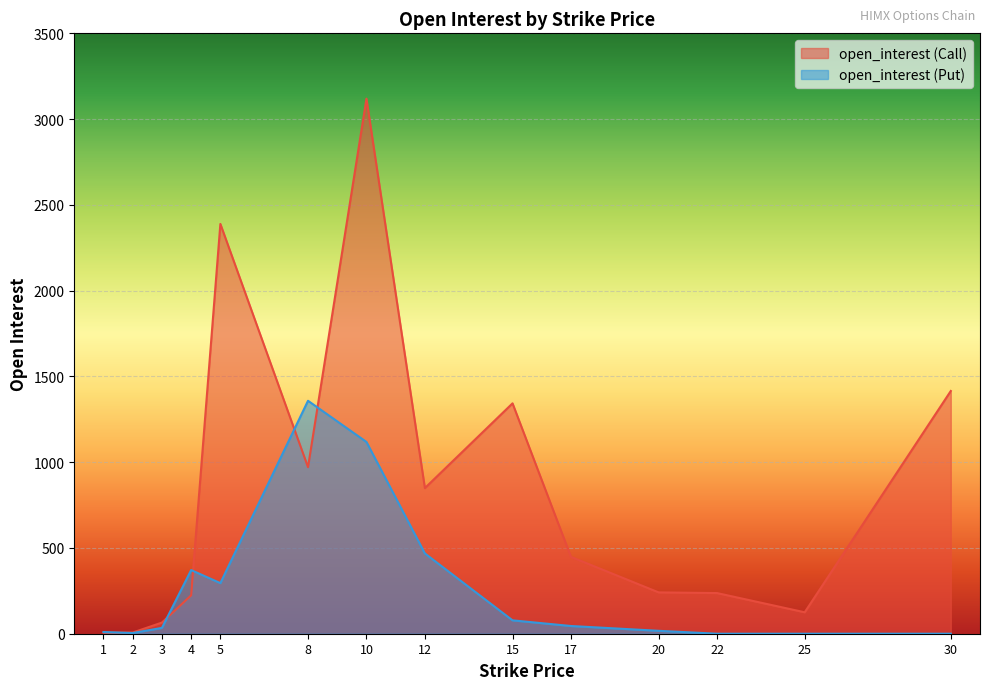

True or false: open_interest (Put) and open_interest (Call) intersect in this chart.

True